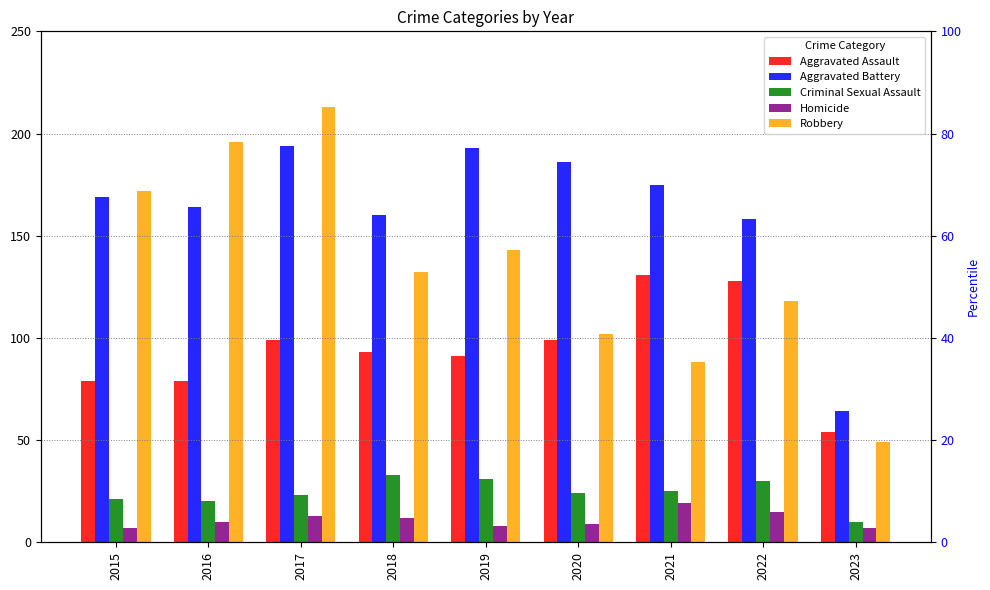

What is the smallest value displayed?

7